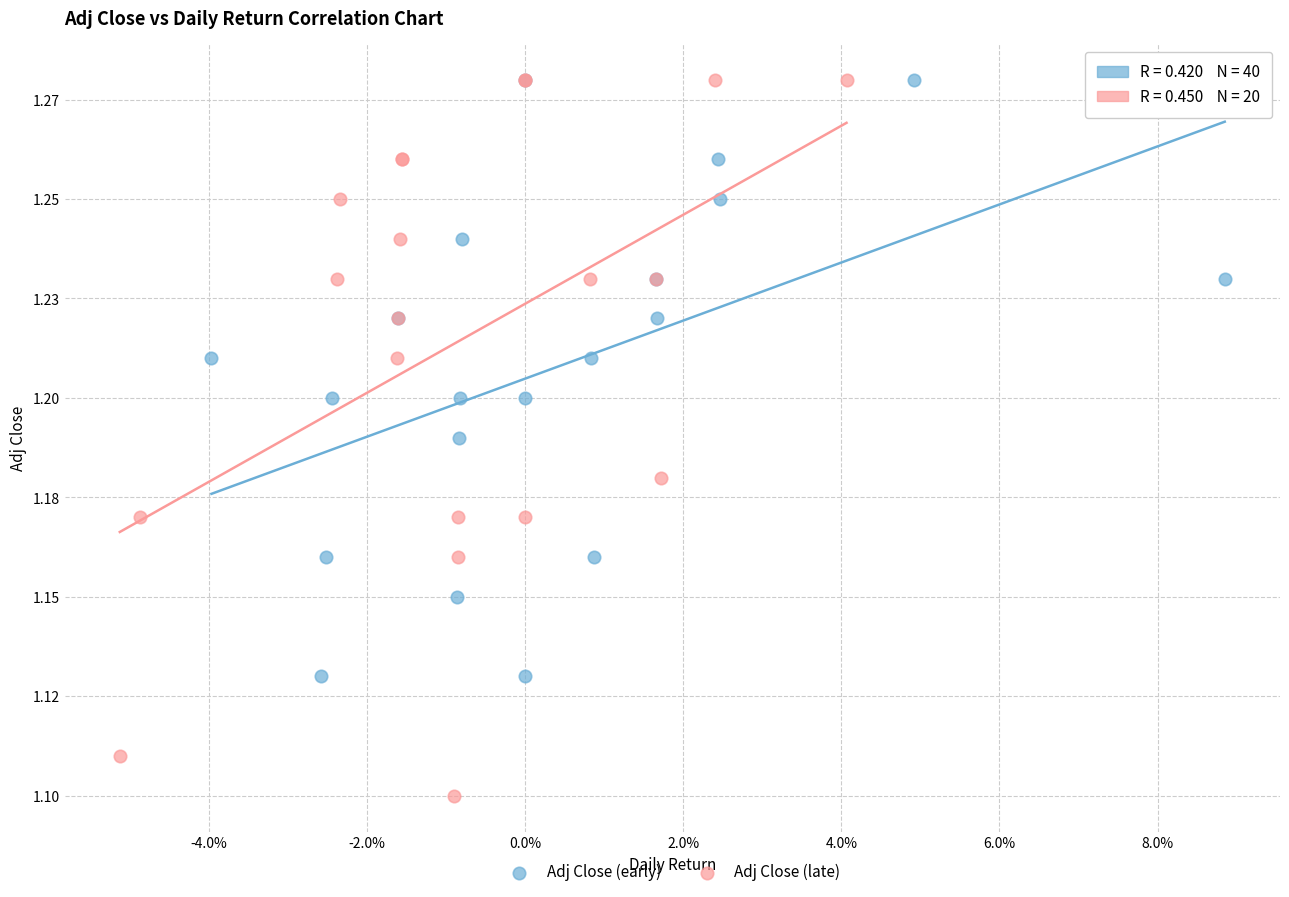

Which series has the widest spread of Y values?

Adj Close (late)